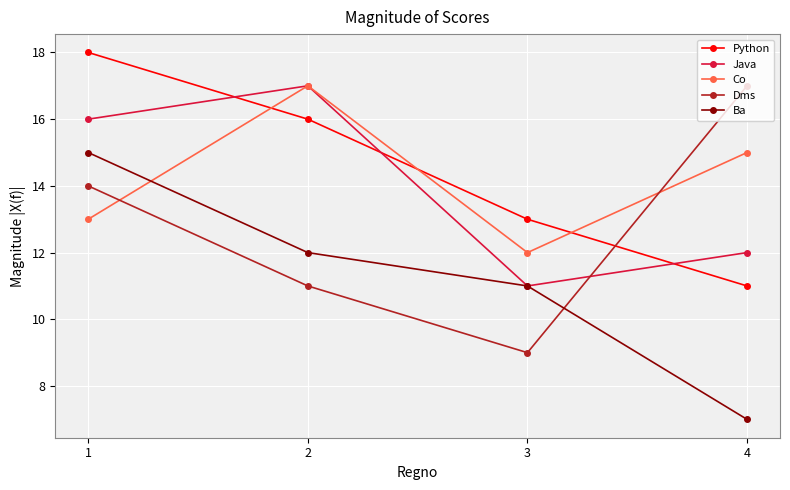

How many values in the Dms series are below 14?

2